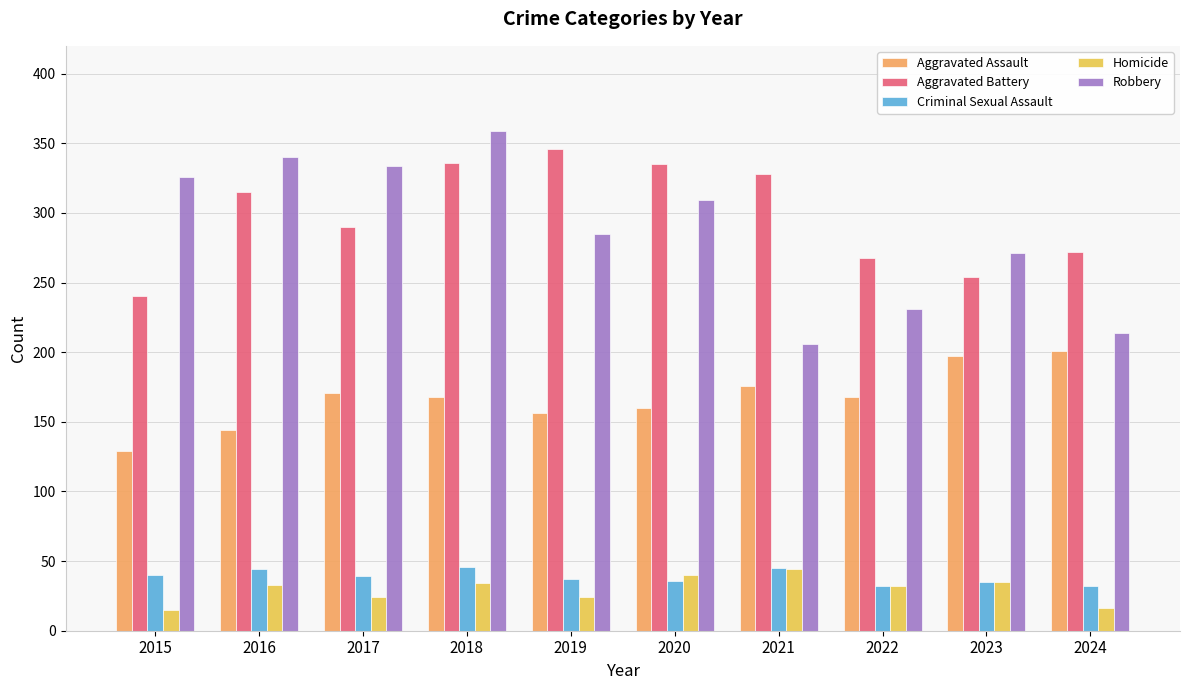

Does the chart contain stacked bars?

No